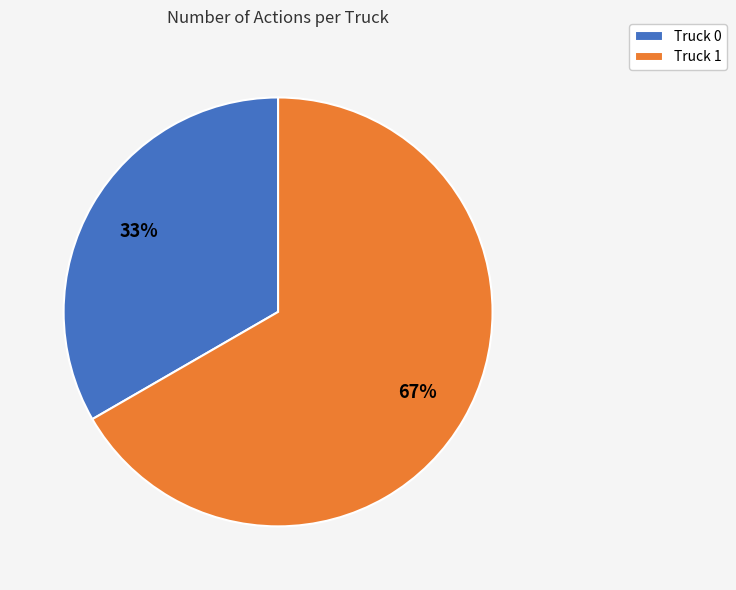

To the nearest percent, what is the average slice percentage?

50%